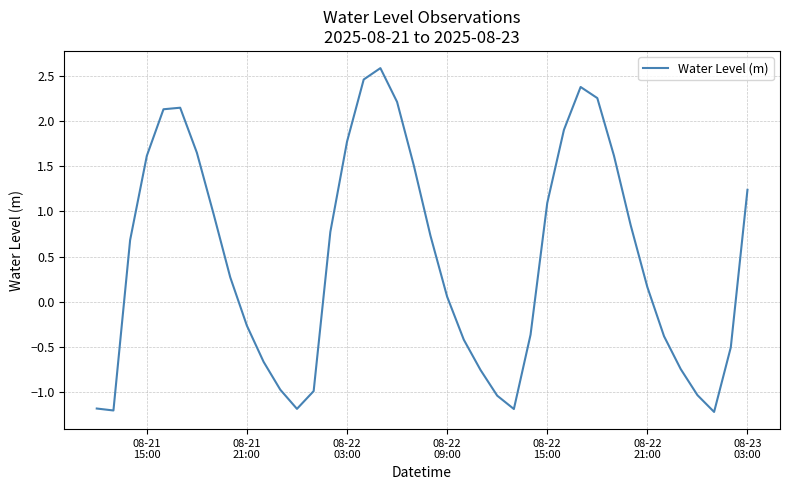

What is the difference between the maximum and minimum values?

3.8